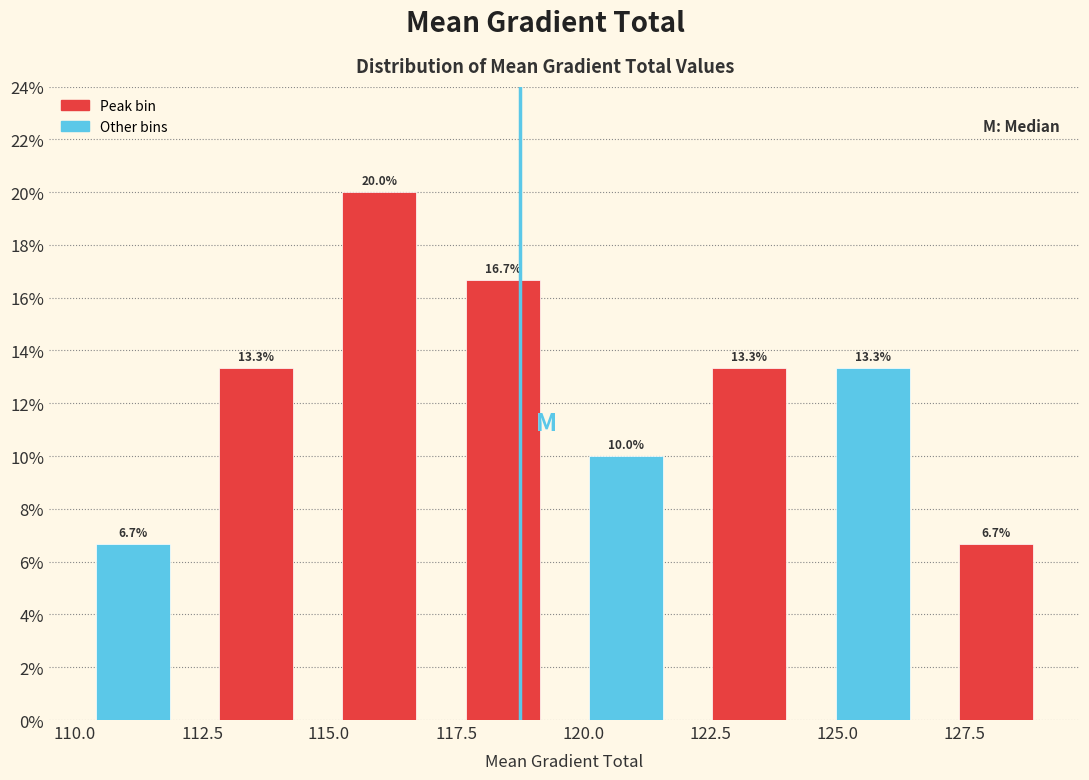

How tall is the bar that spans 117.0 to 119.5 on the x-axis? The bar edges are not printed on the chart, so give them approximately, as read against the axis.

16.7